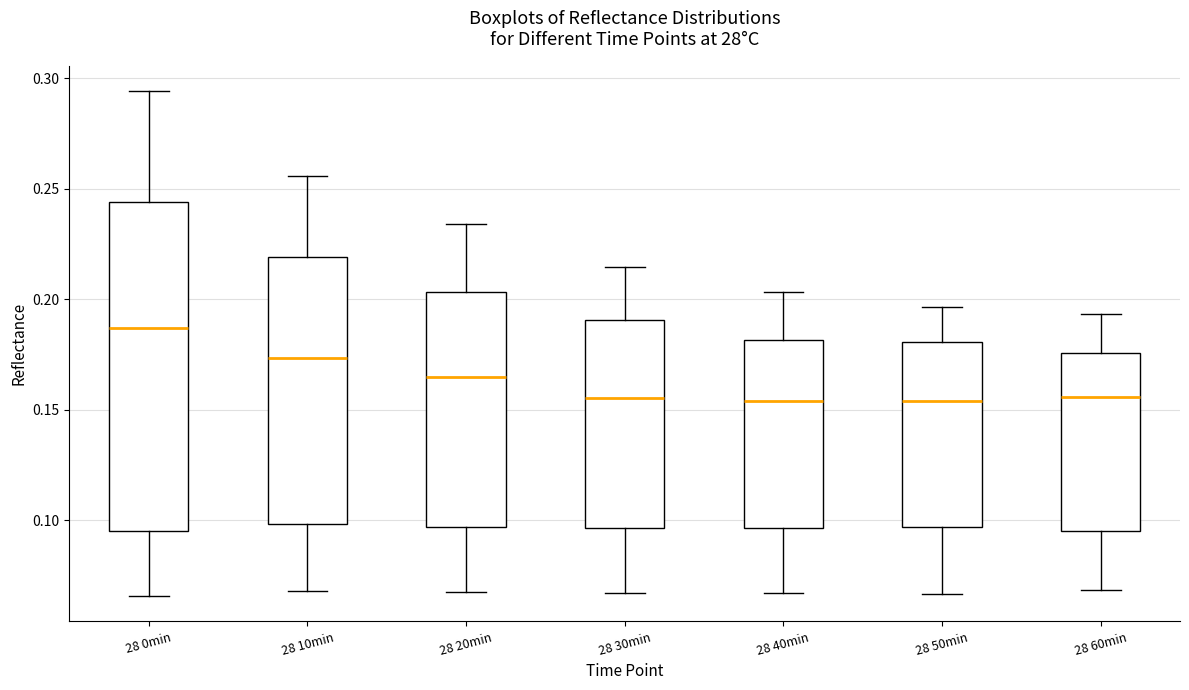

Which box is the tallest, from its lower edge to its upper edge?

28 0min